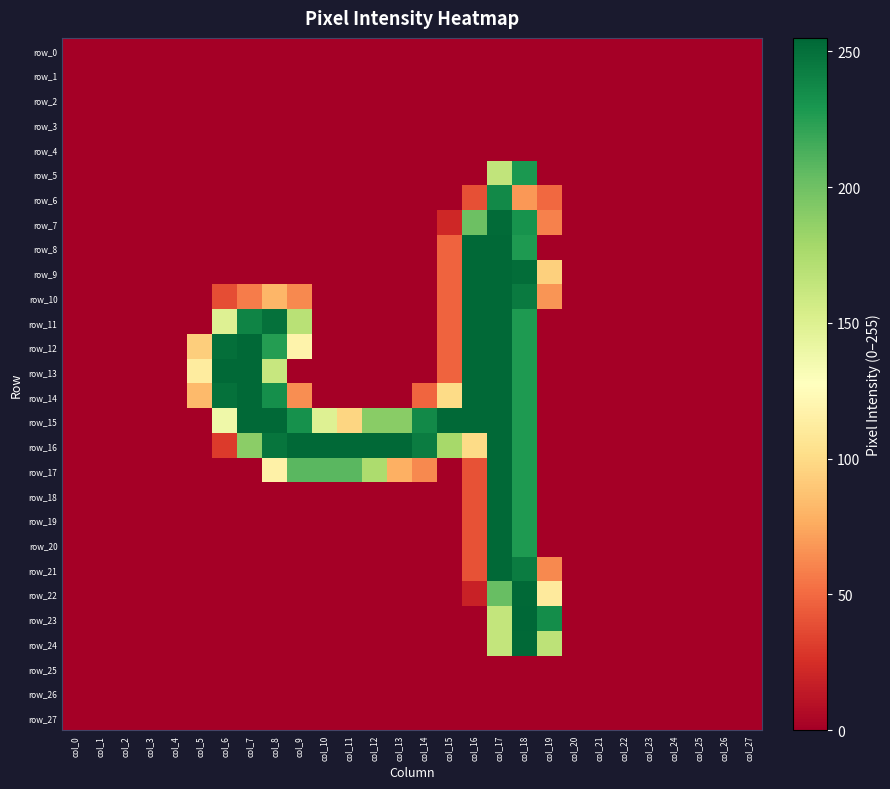

Which label corresponds to the largest value in the chart?

col_18